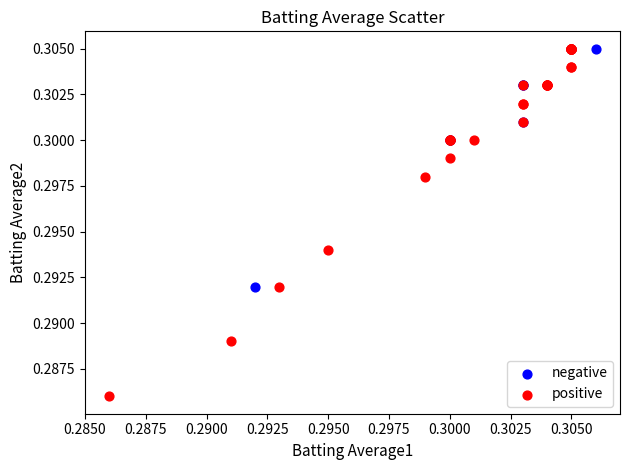

Which series has the largest Y range (max minus min)?

positive